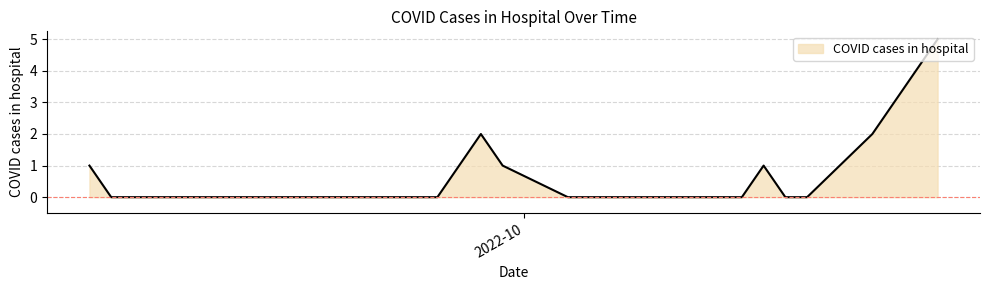

How many distinct data groups are displayed?

1